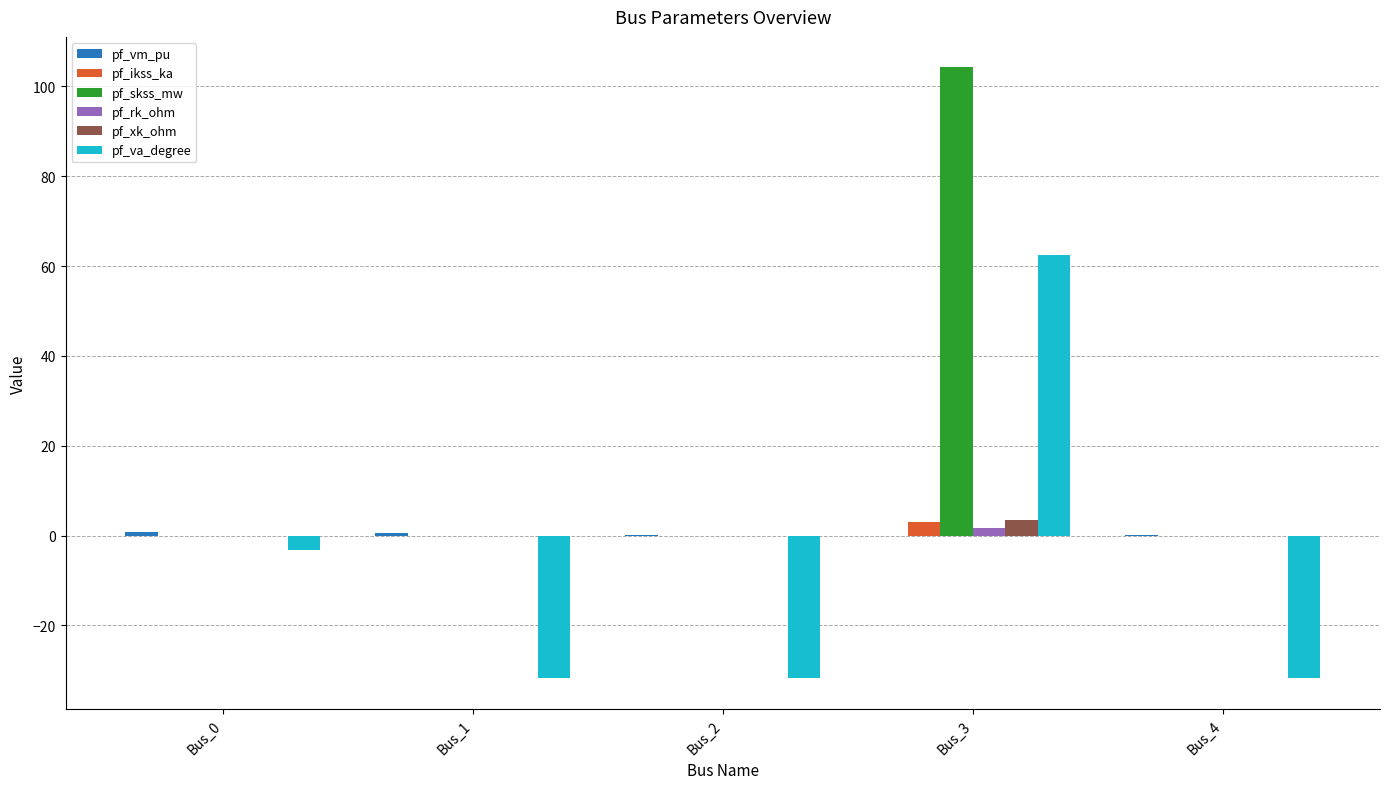

Are the bars grouped side by side (vs. stacked)?

Yes